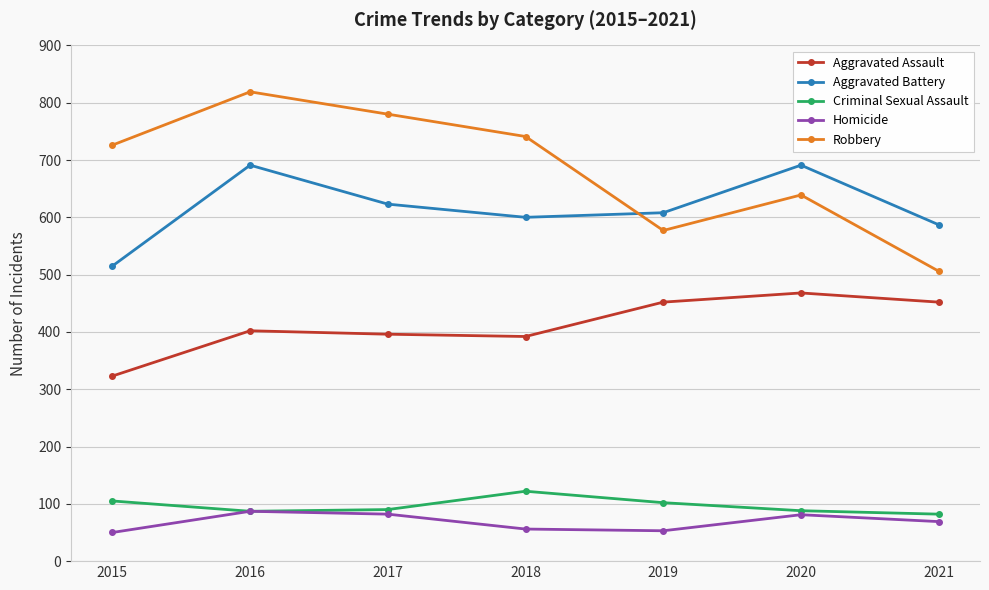

True or false: Aggravated Battery and Robbery intersect in this chart.

True